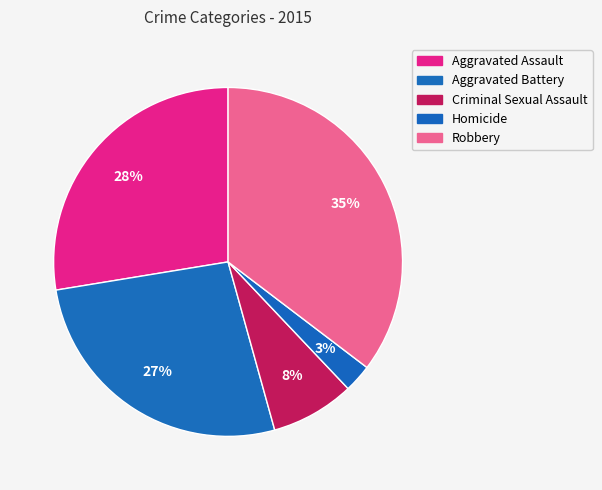

True or false: Robbery accounts for 45% of the total.

False